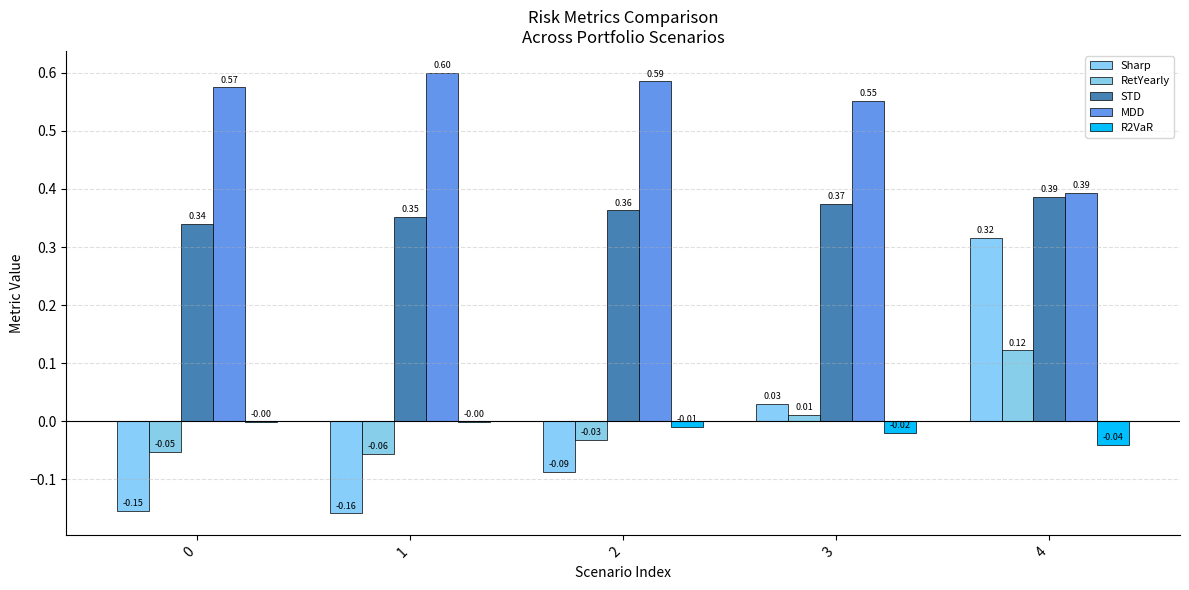

Are the bars horizontal?

No